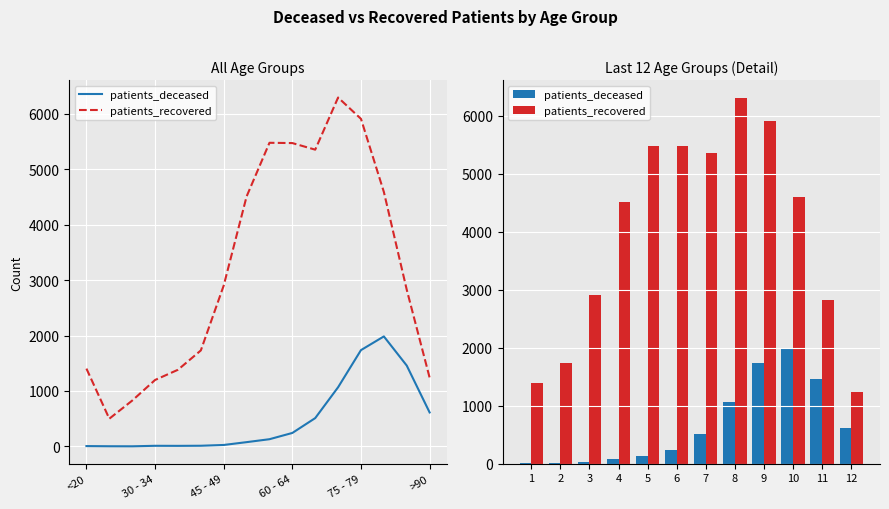

Which has a higher value, 6 or 10?

10